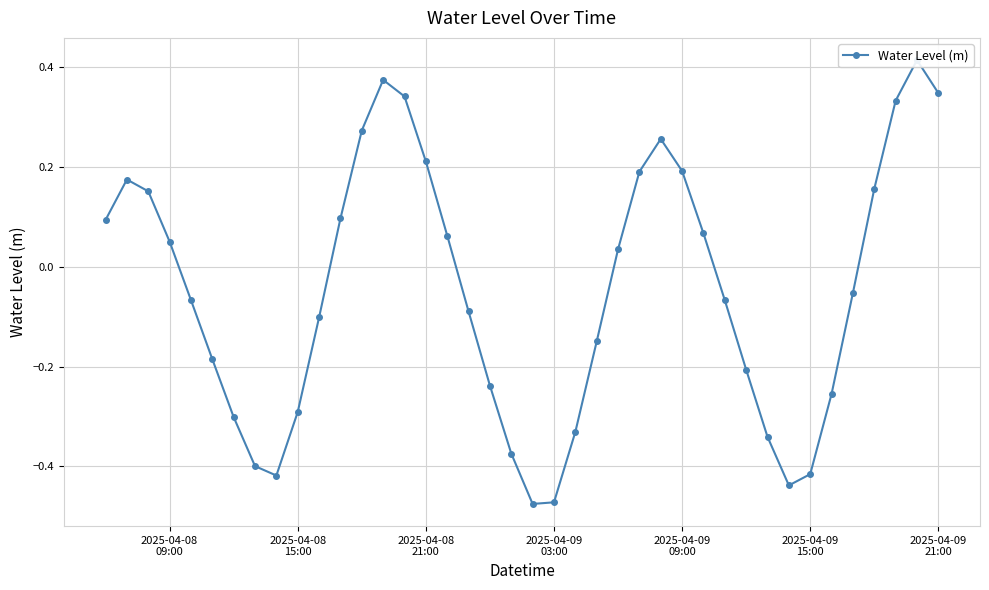

The value at 2025-04-08
09:00 is 0.1. True or false?

True